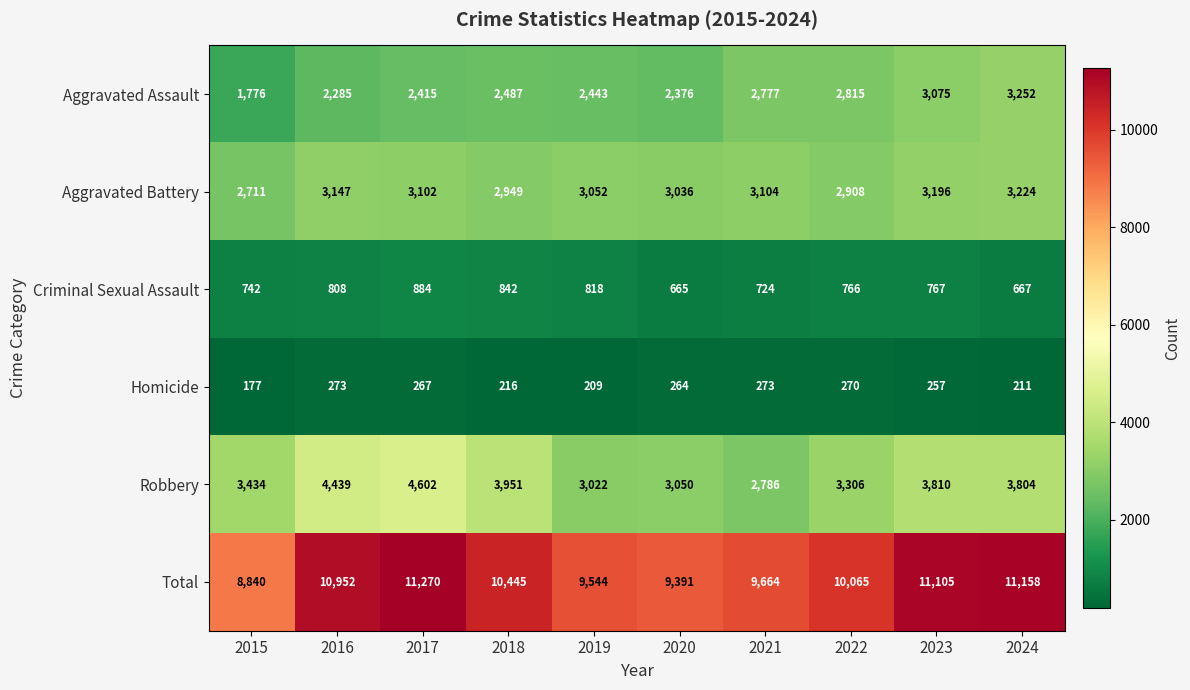

At 2017, list the series in order from largest to smallest.

Total, Robbery, Aggravated Battery, Aggravated Assault, Criminal Sexual Assault, Homicide